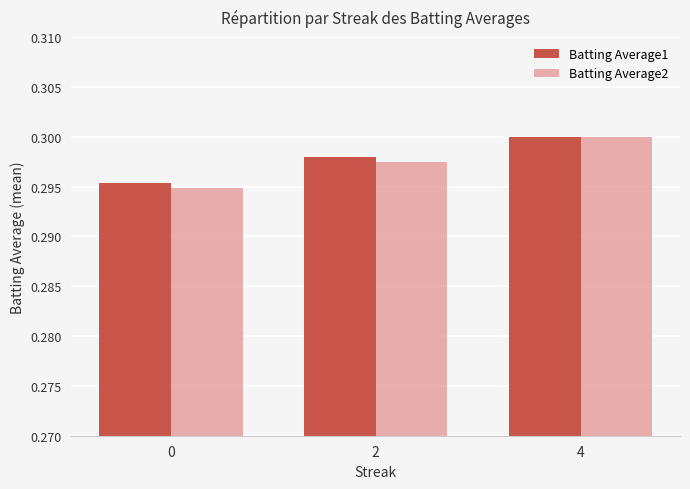

Which category has the highest value in the Batting Average1 series?

4